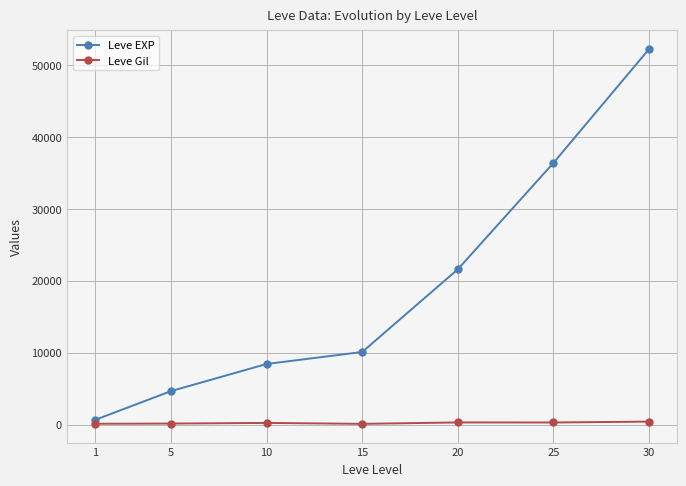

List the series in order of their overall mean, highest first.

Leve EXP, Leve Gil